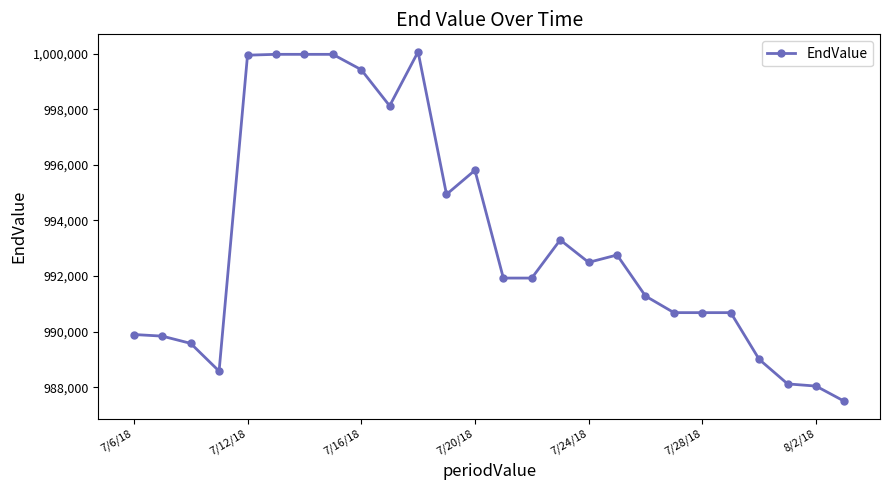

What is the minimum value shown in the chart?

987493.3